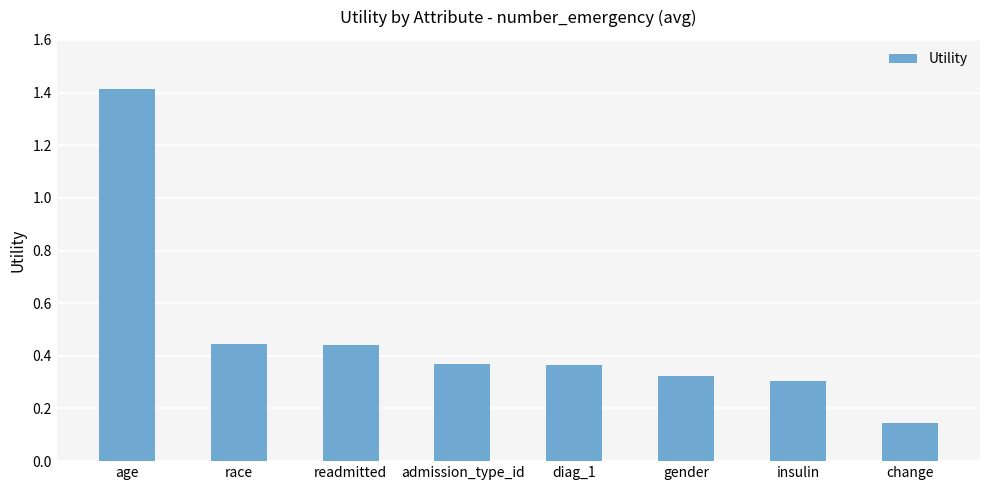

How many values are between 0 and 1?

7